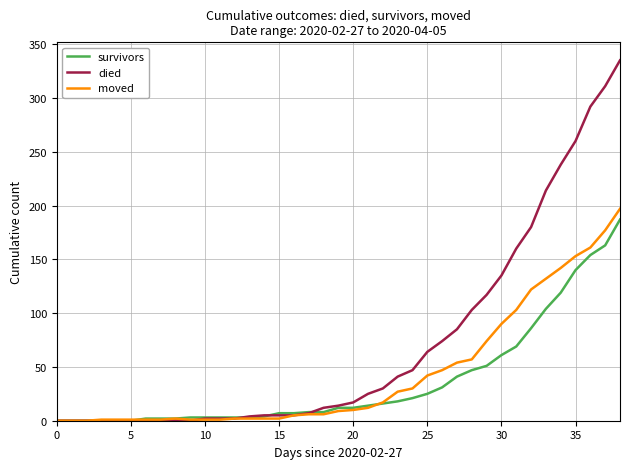

What is the highest value of the died series?

335